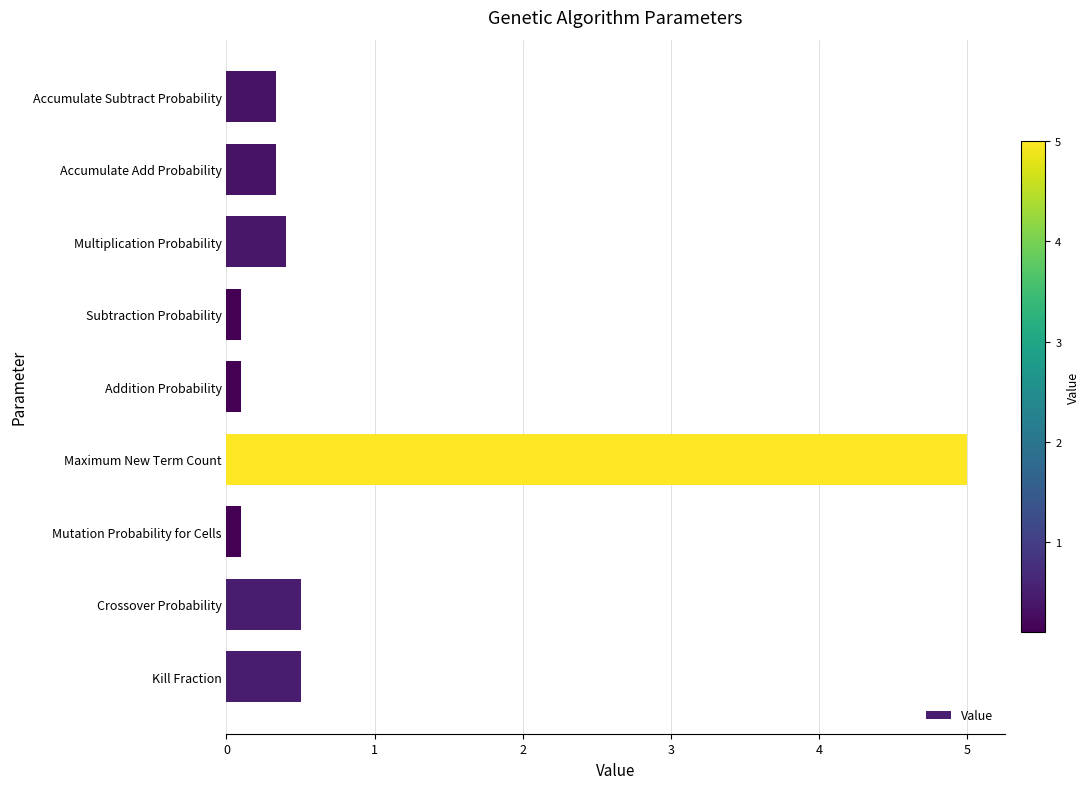

Is it true that the value at Kill Fraction is 0.2?

False